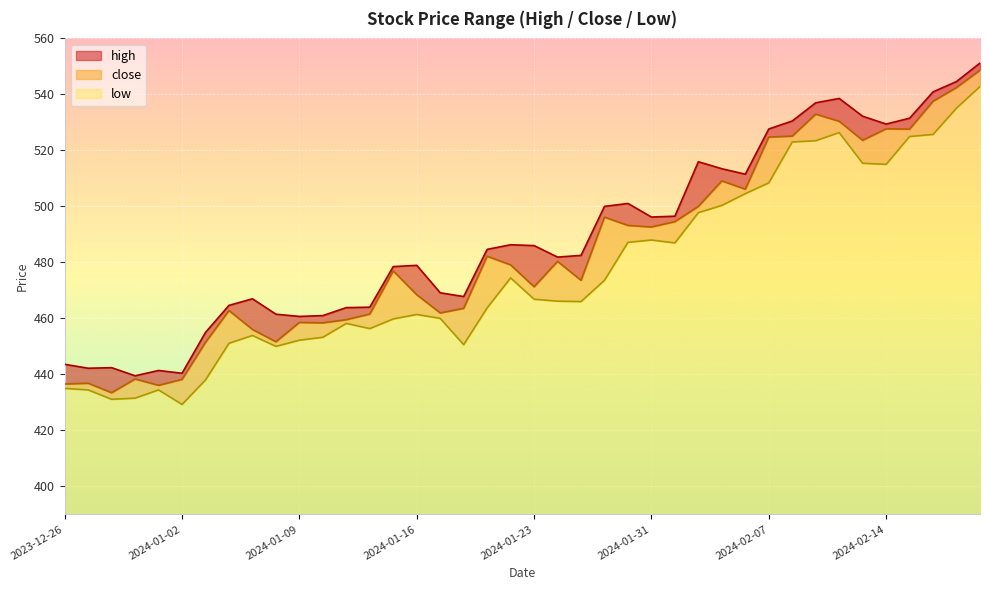

Where is the first local maximum for high?

2023-12-28